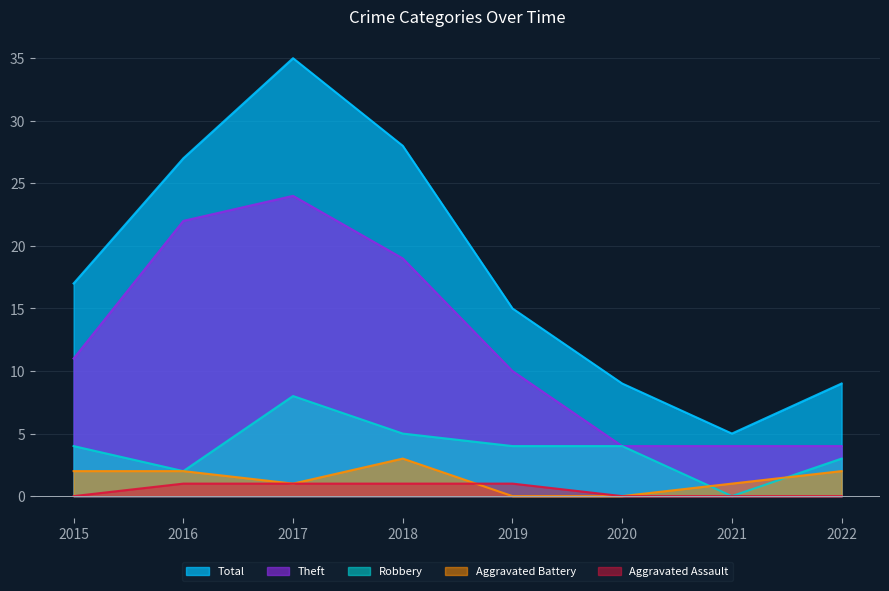

True or false: Robbery and Aggravated Assault cross at least once.

False